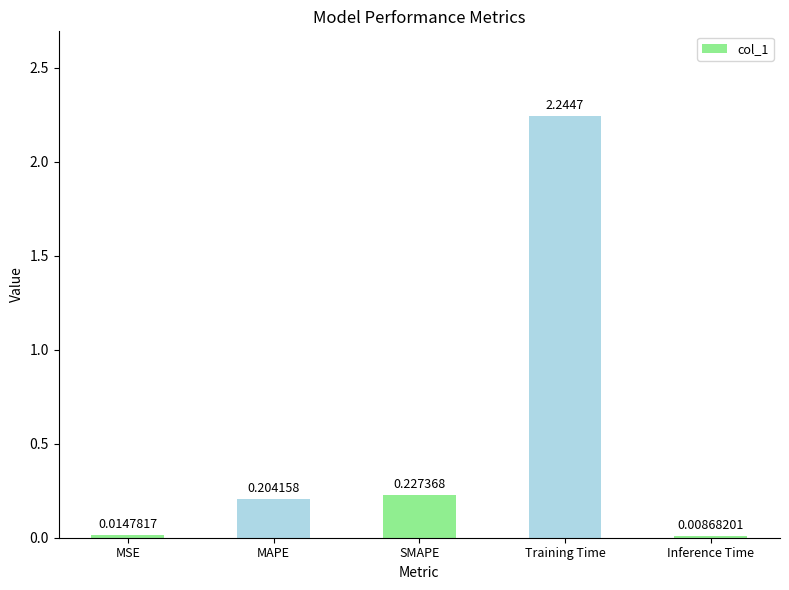

What is the change in value from SMAPE to Inference Time?

-0.2